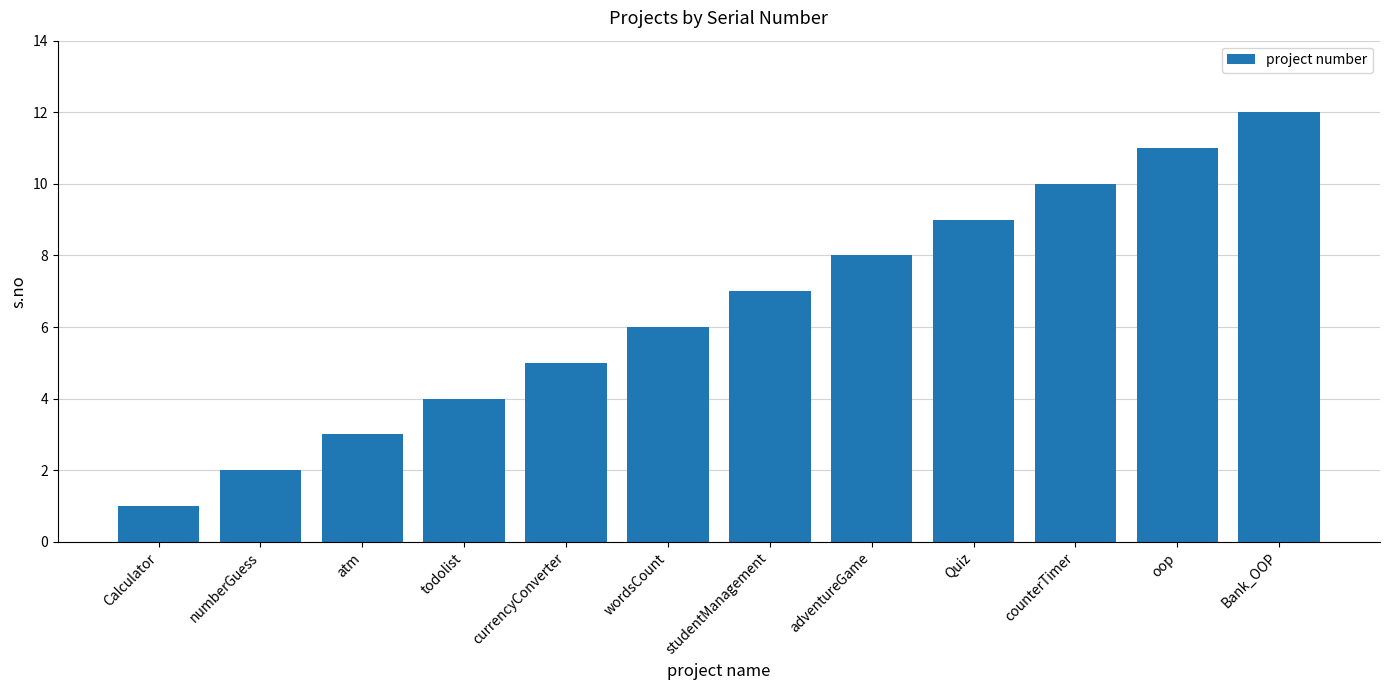

Does the chart contain stacked bars?

No